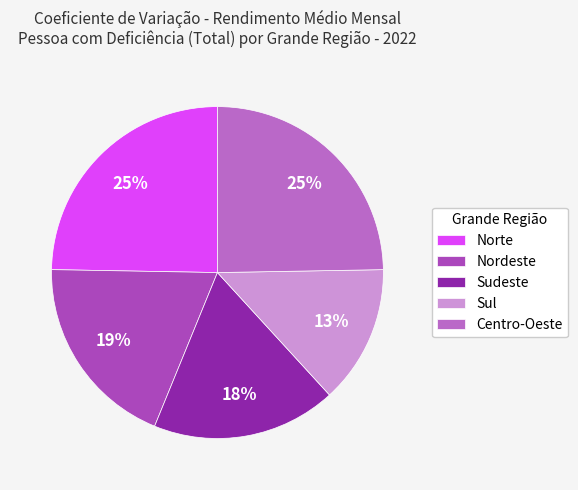

Which has a higher value, Sudeste or Centro-Oeste?

Centro-Oeste